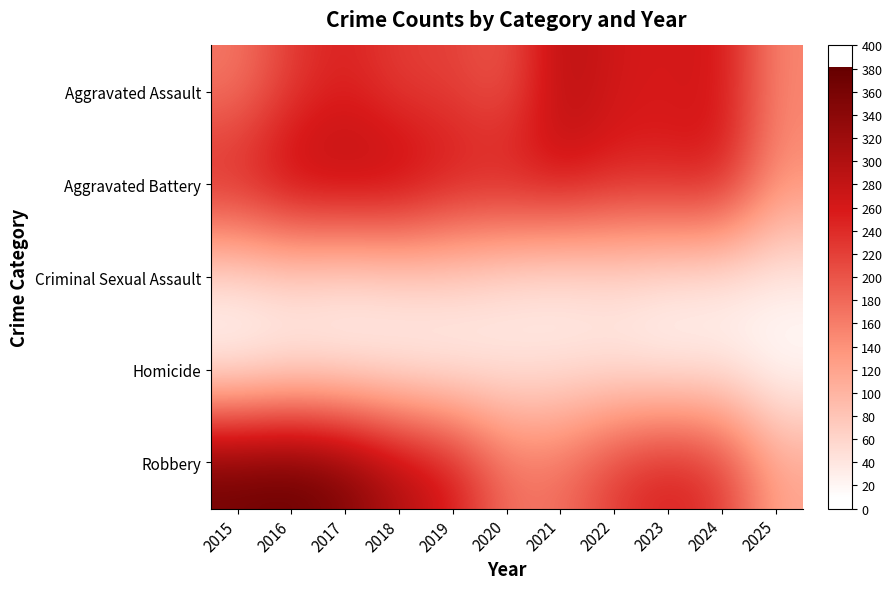

Count the number of data series in this chart.

5